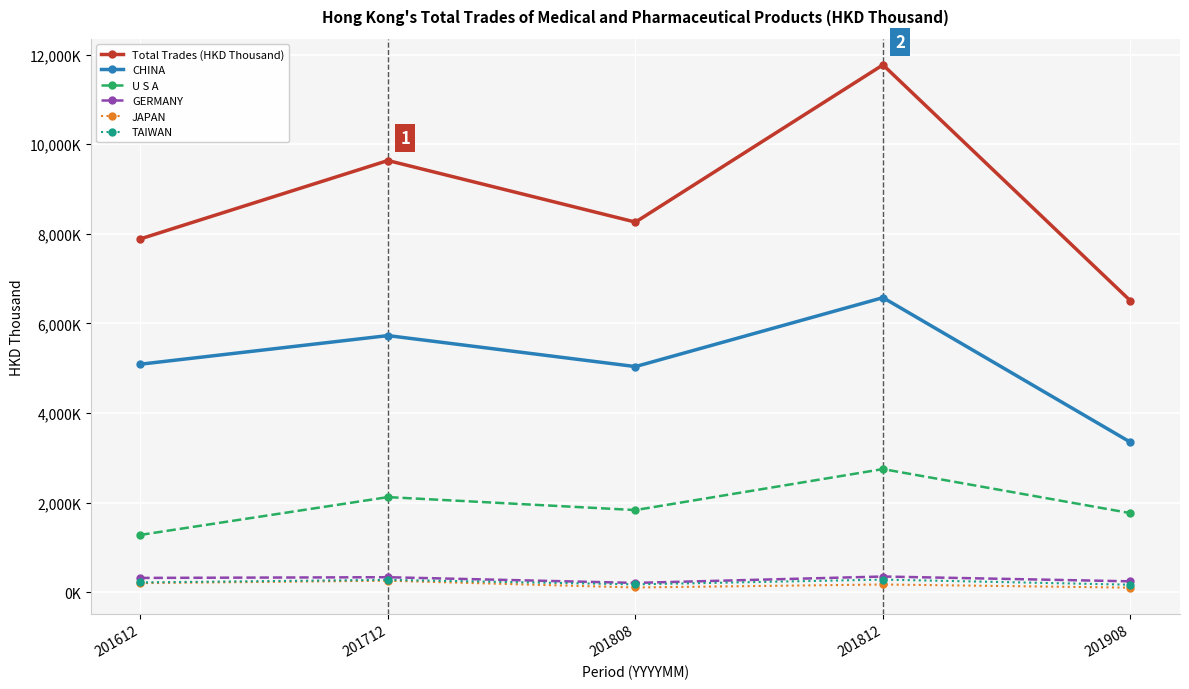

What is the maximum value shown in the chart?

11769.9